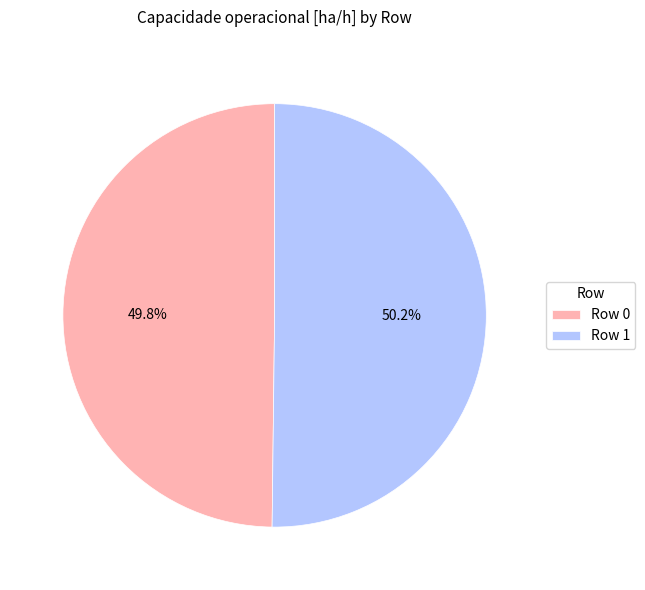

What is the total percentage of Row 1 and Row 0?

100.0%